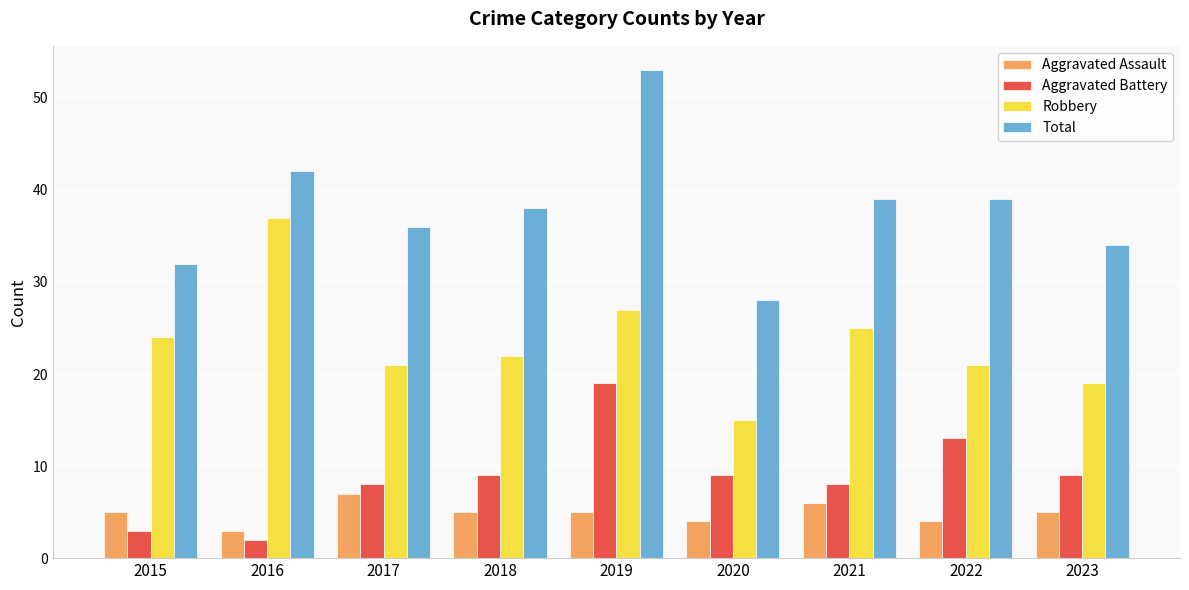

Count the number of data series in this chart.

4